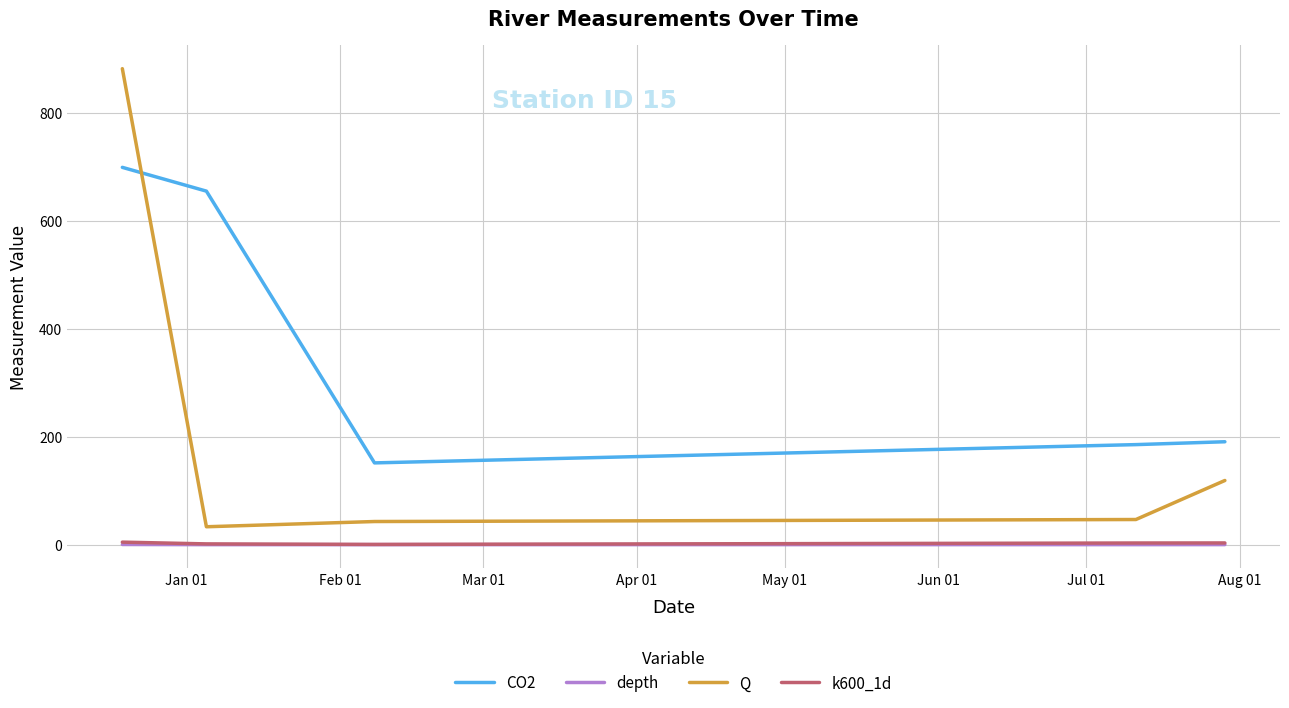

Which series has the widest spread of values?

Q